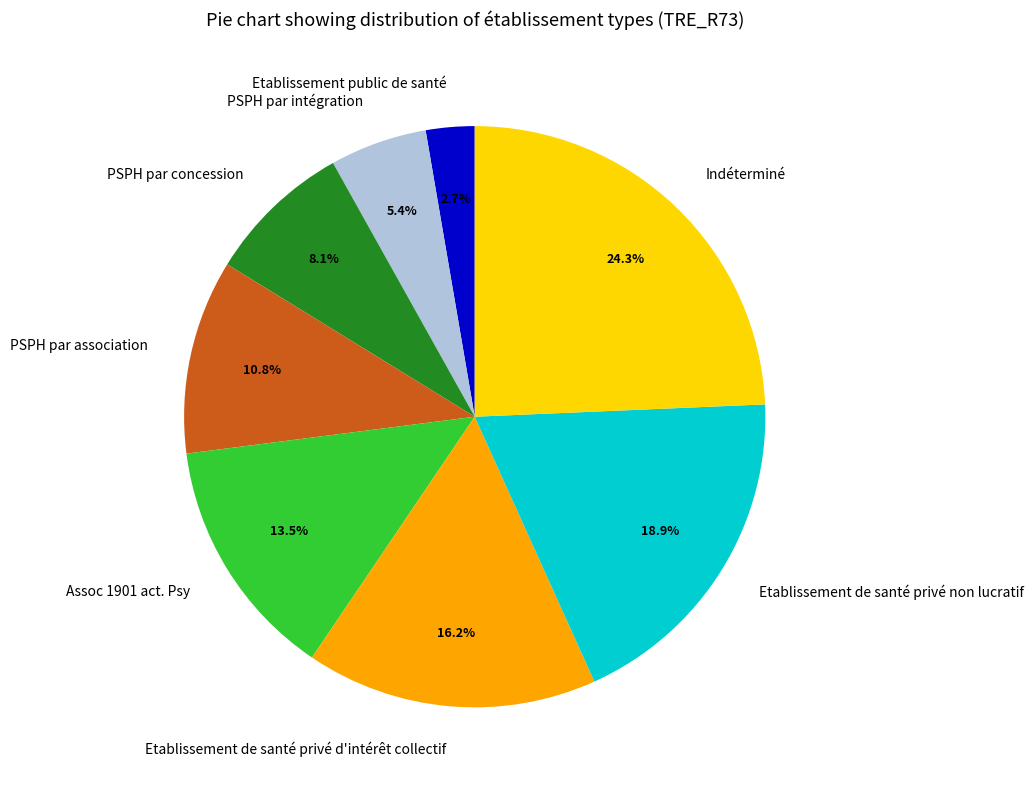

Count the number of slices in the pie.

8